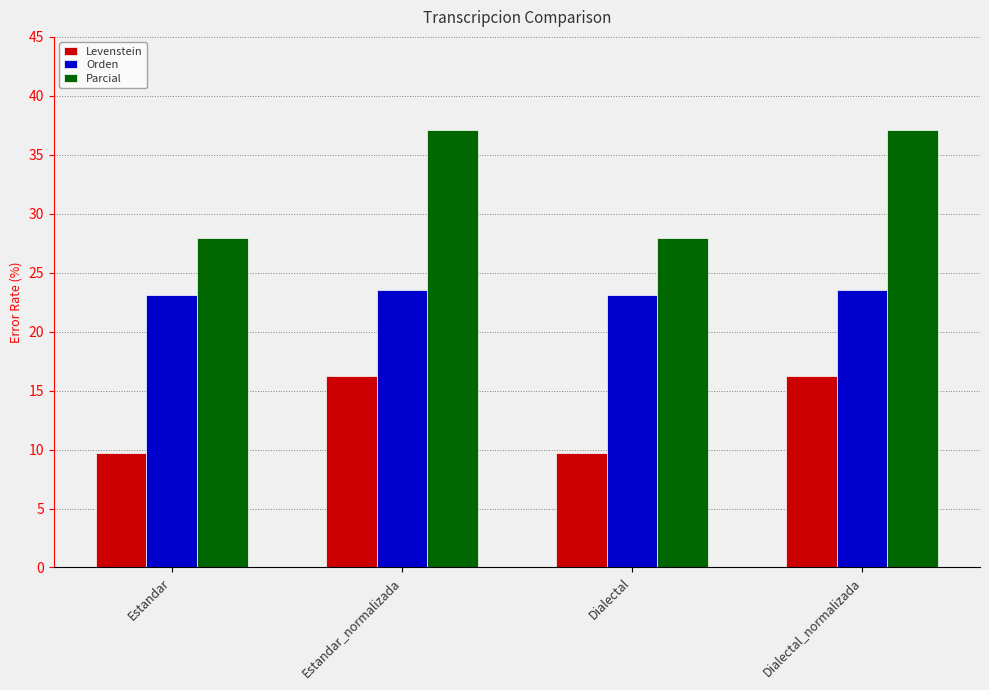

Is the value of Levenstein at Dialectal_normalizada greater than the value of Parcial at Estandar_normalizada?

No